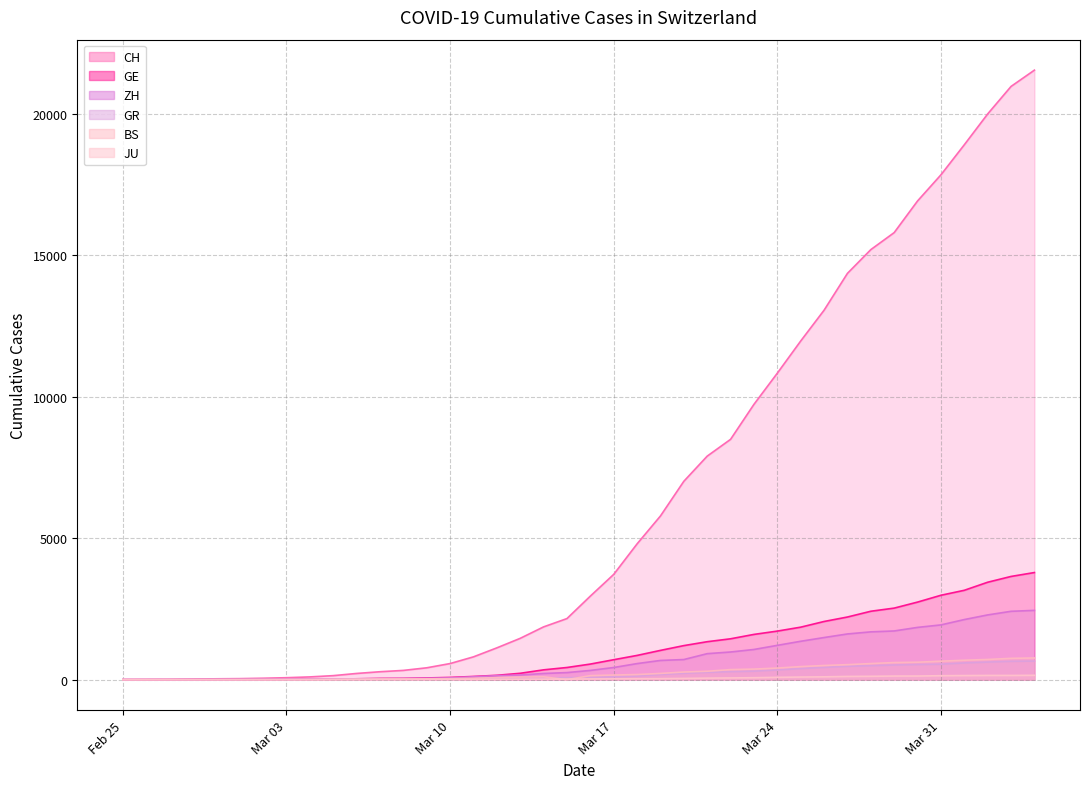

Is it true that BS (line) equals 903 at 31?

False